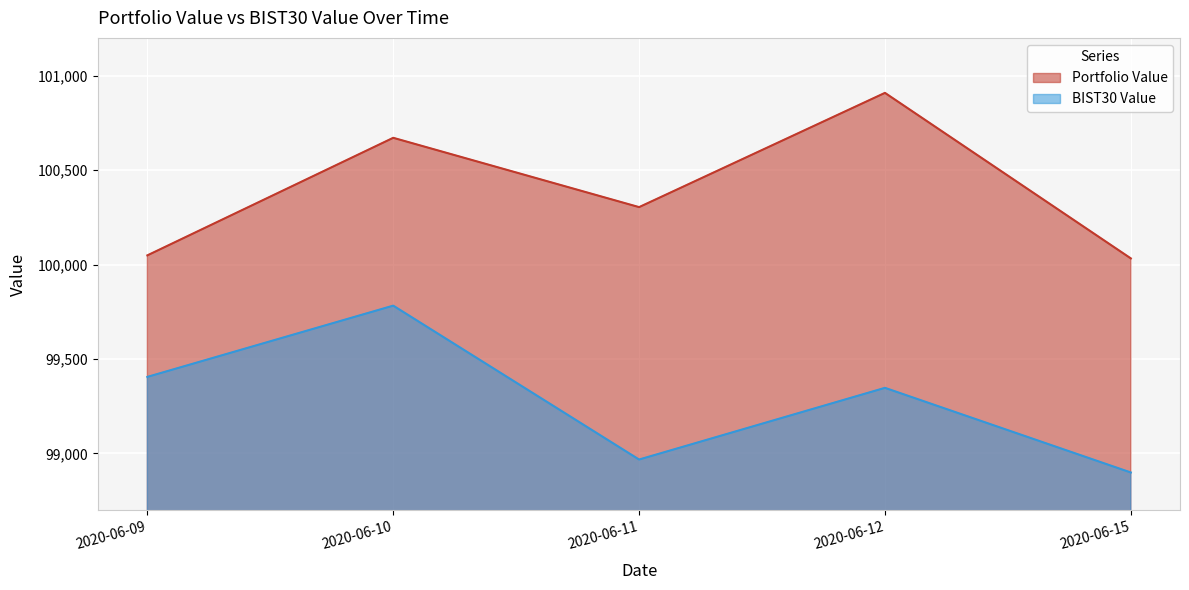

What is the difference between the second highest and second lowest values in the Portfolio Value series?

622.3